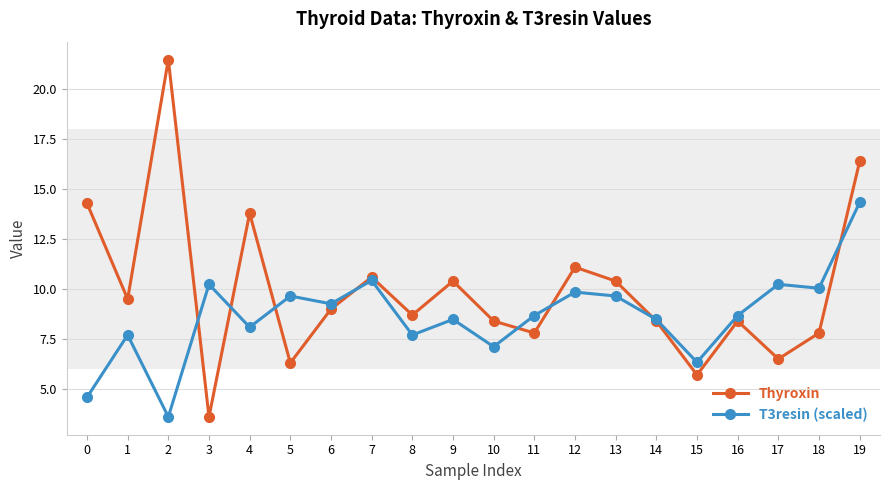

What value does the Thyroxin series have at 12?

11.1